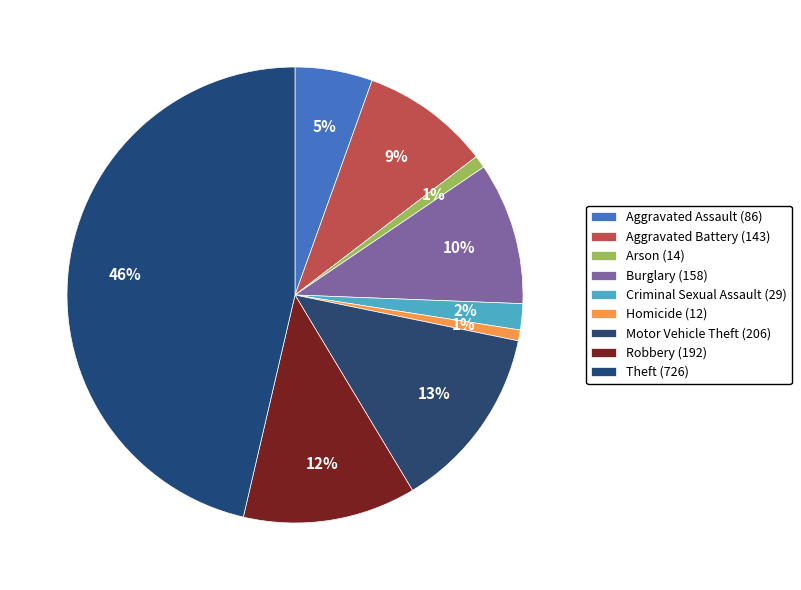

To the nearest percent, what portion does Homicide (12) represent?

1%